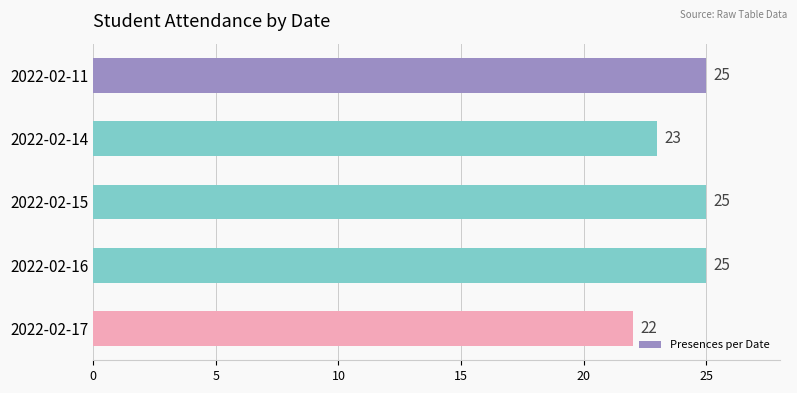

What is the ratio of the value at 2022-02-11 to the value at 2022-02-16?

1.0